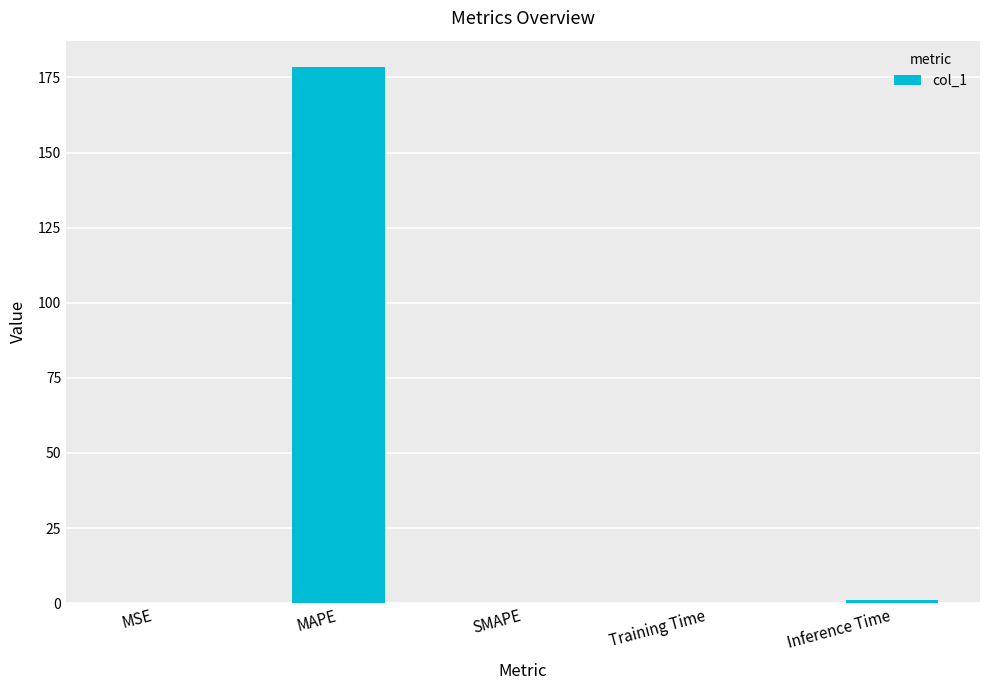

At which category does the chart reach its peak across all series?

MAPE